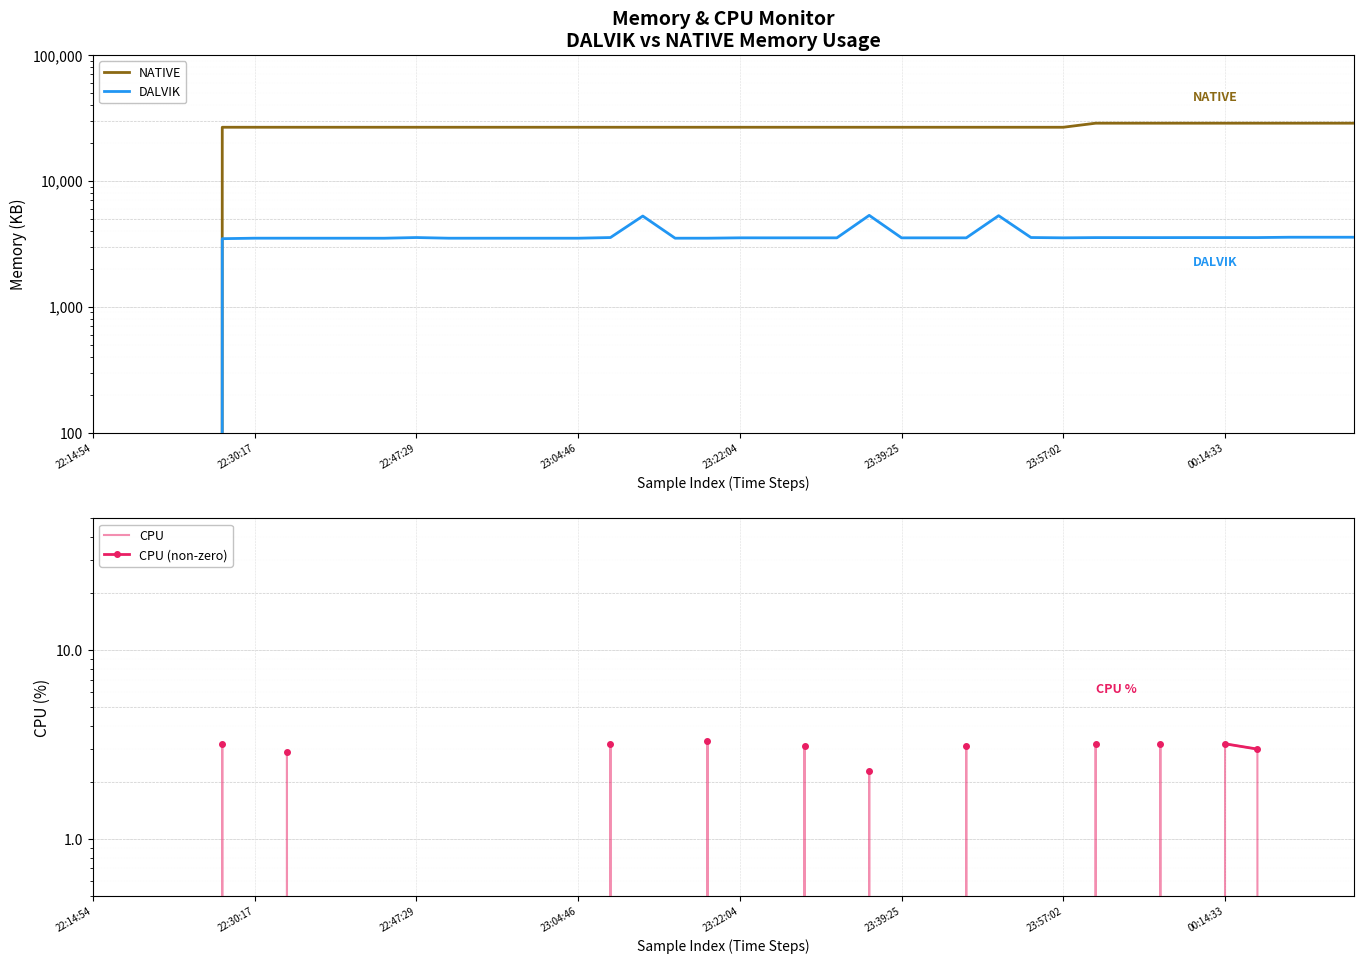

Rank the series at 11 from highest to lowest value.

NATIVE, DALVIK, CPU, CPU (non-zero)